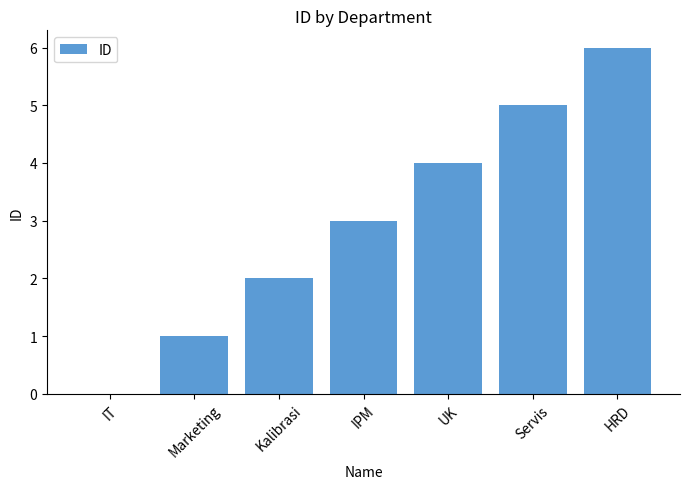

What is the sum of all values?

21